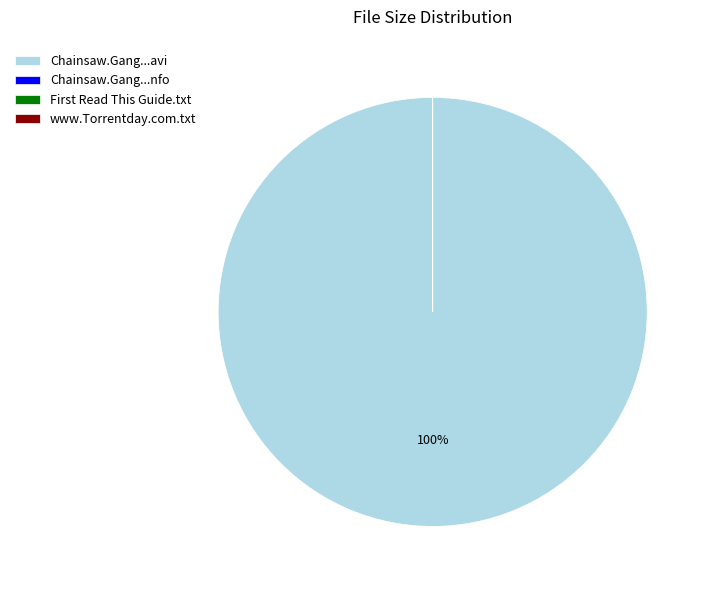

What is the largest slice in the pie chart?

Chainsaw.Gang...avi